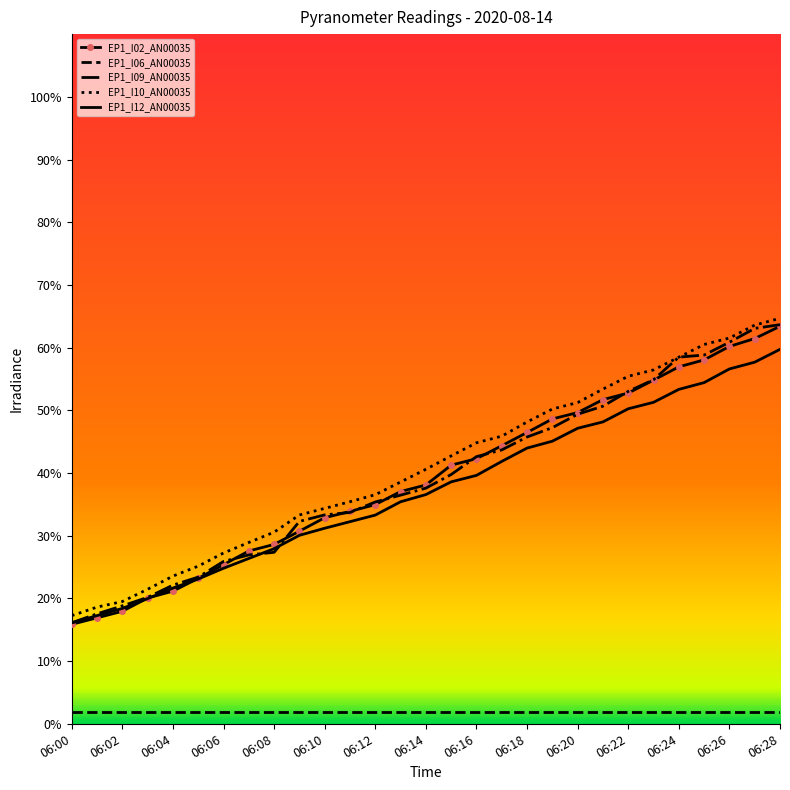

What is the highest value of the EP1_I12_AN00035 series?

59.7